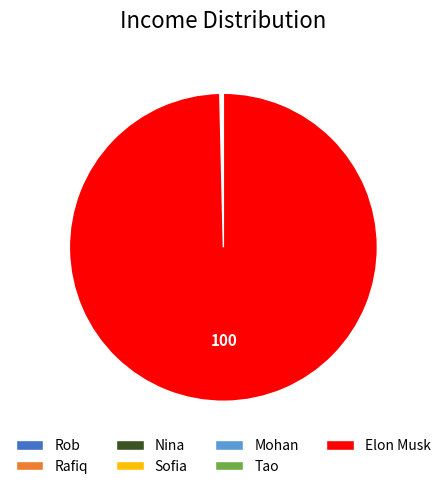

Which category has the biggest portion of the pie?

Elon Musk